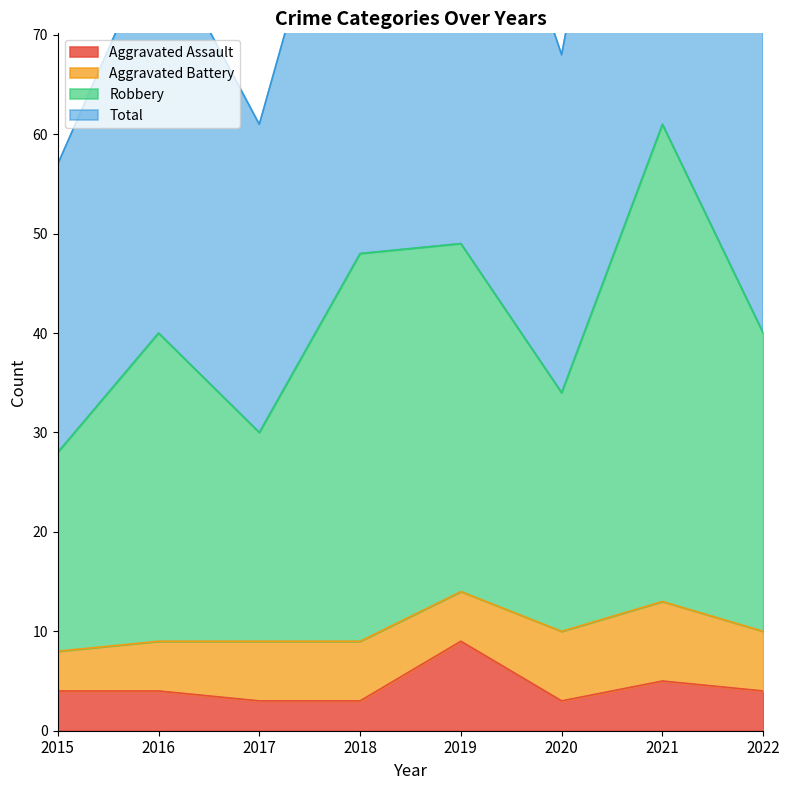

True or false: Aggravated Assault has a value of 3 at 2018.

True